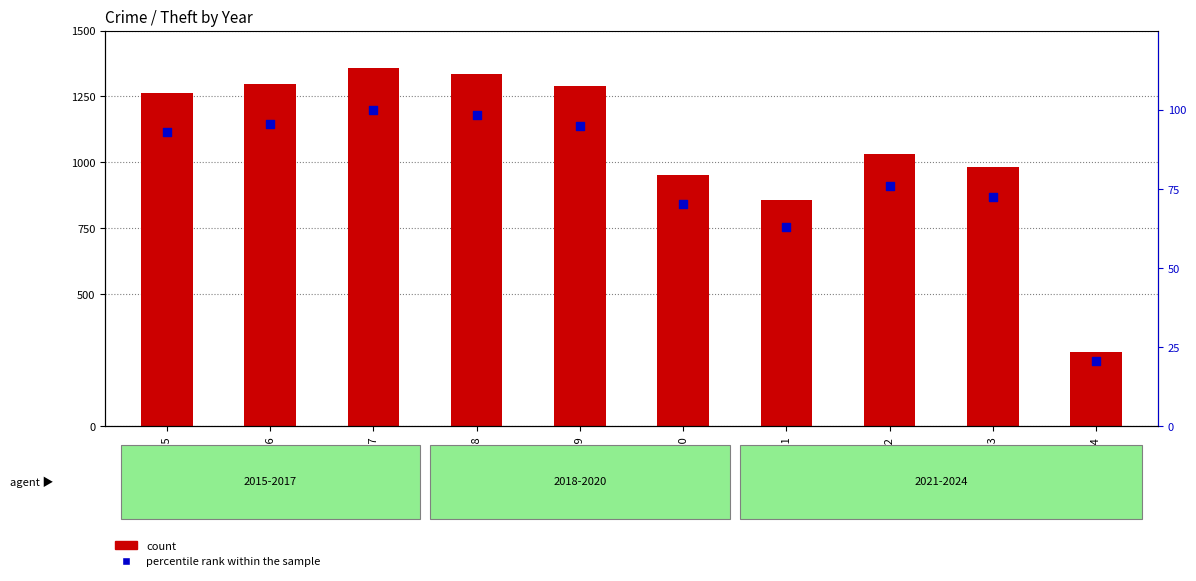

Which series has the largest total across all categories?

count